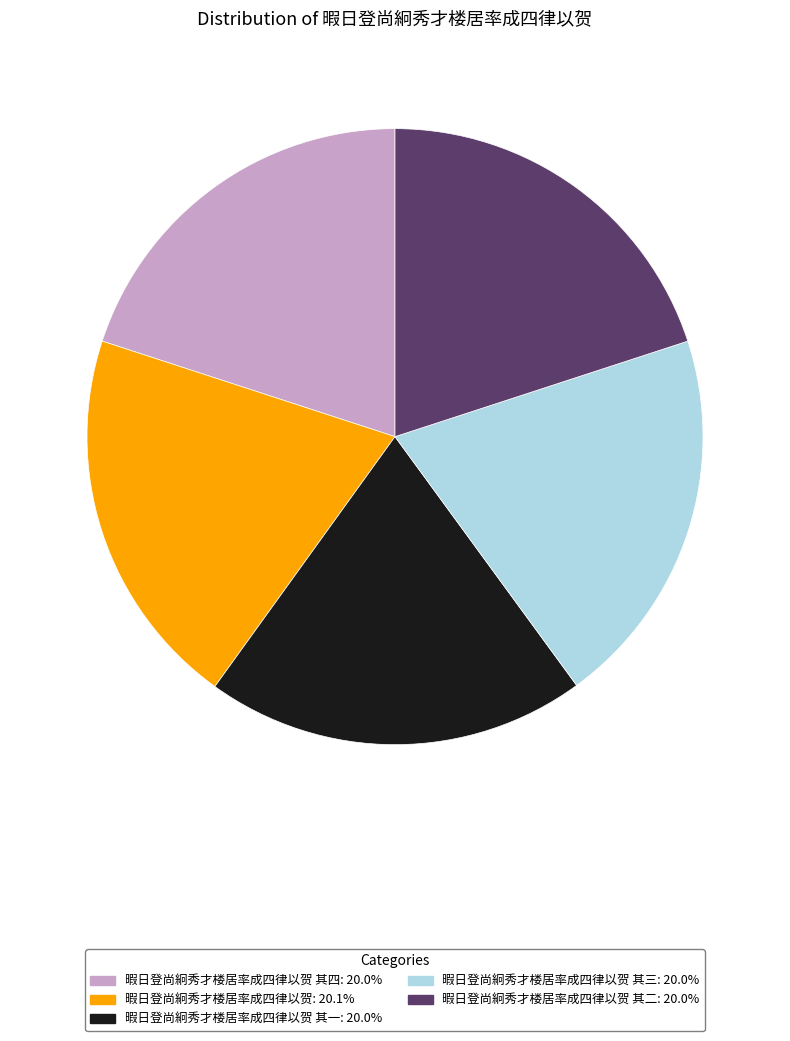

Does any single category account for the majority?

No